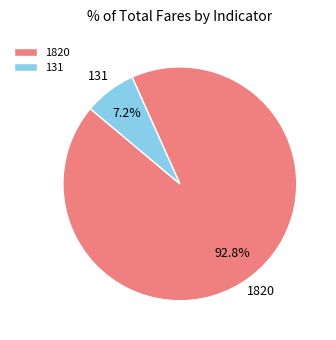

To the nearest percent, what percentage of the pie is 131?

7%